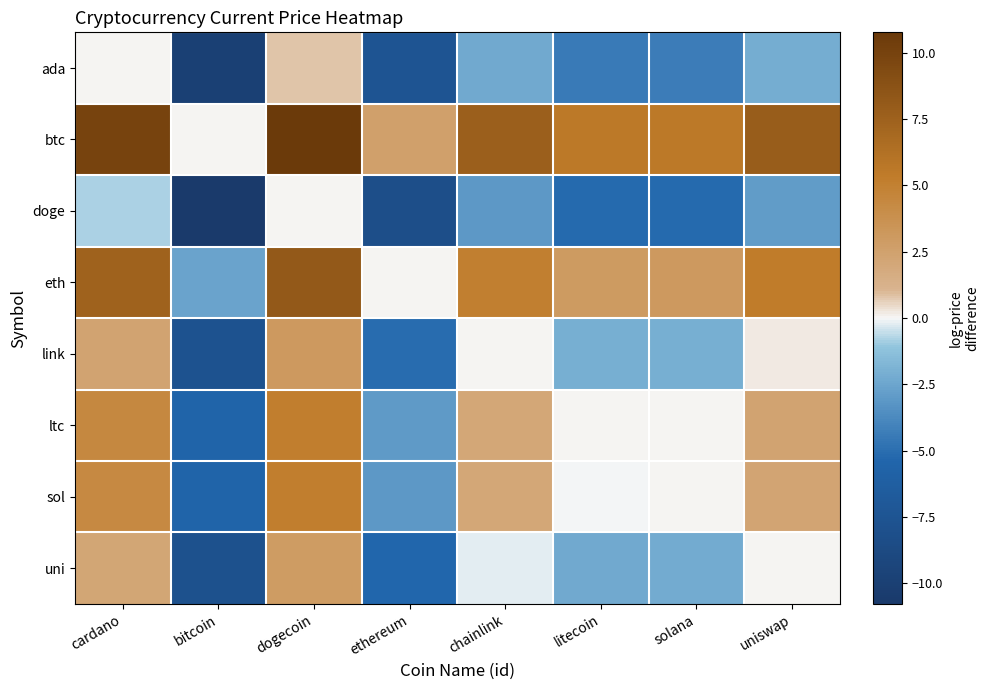

At which category is the sum across all series the highest?

dogecoin